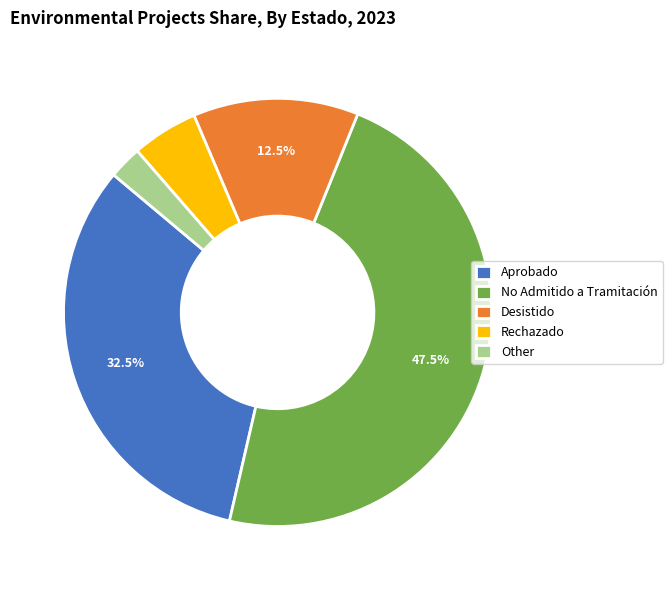

What is the smallest slice in the pie chart?

Other